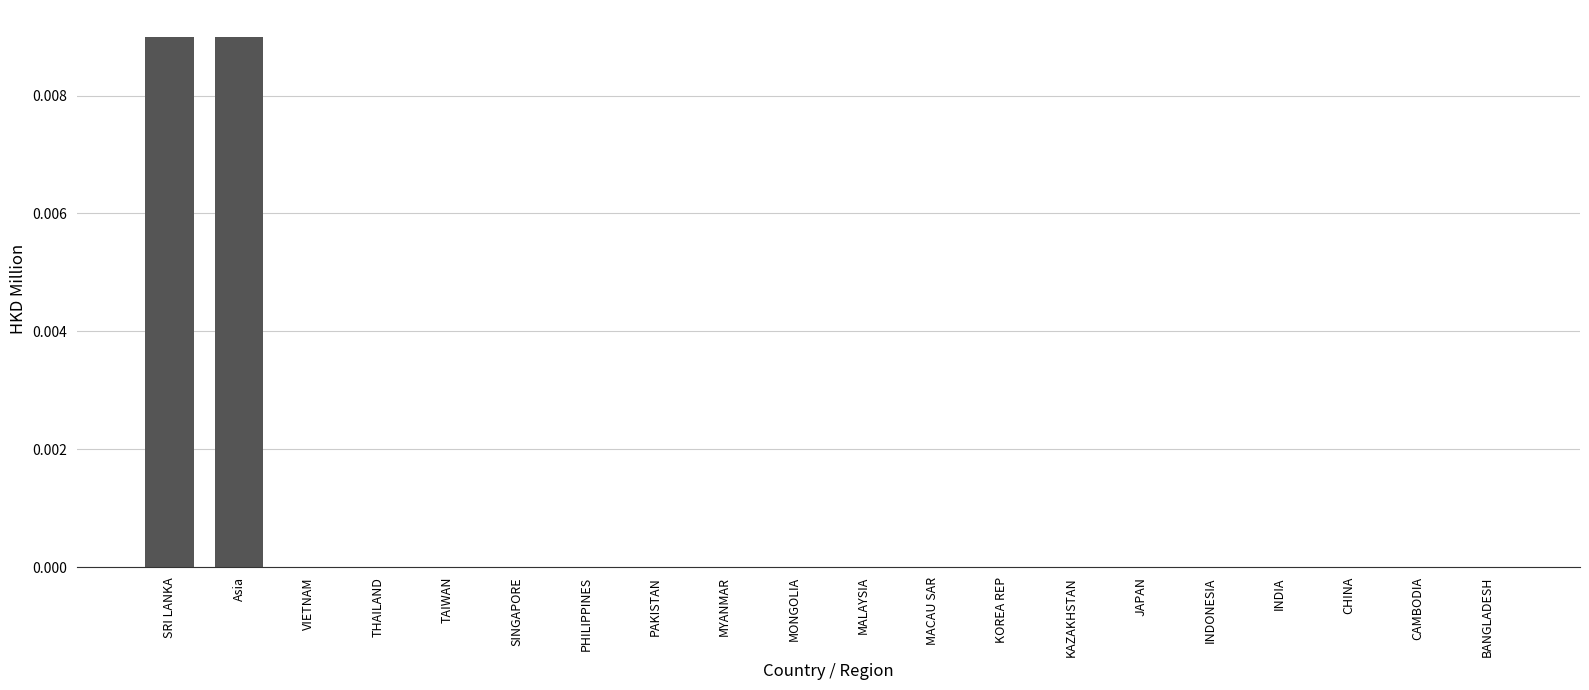

The value at INDIA is 0.0. True or false?

True